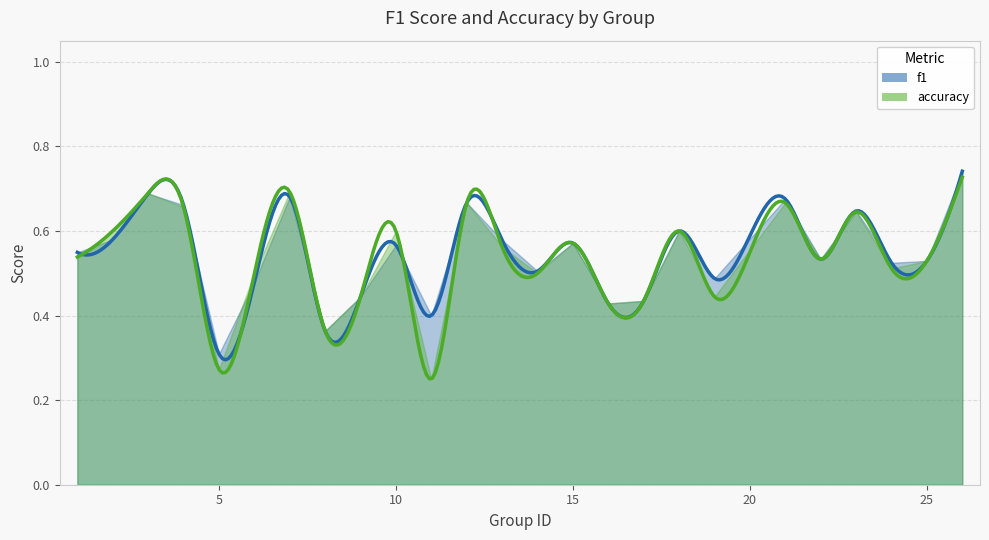

Is it true that accuracy equals 0.4 at 17?

True